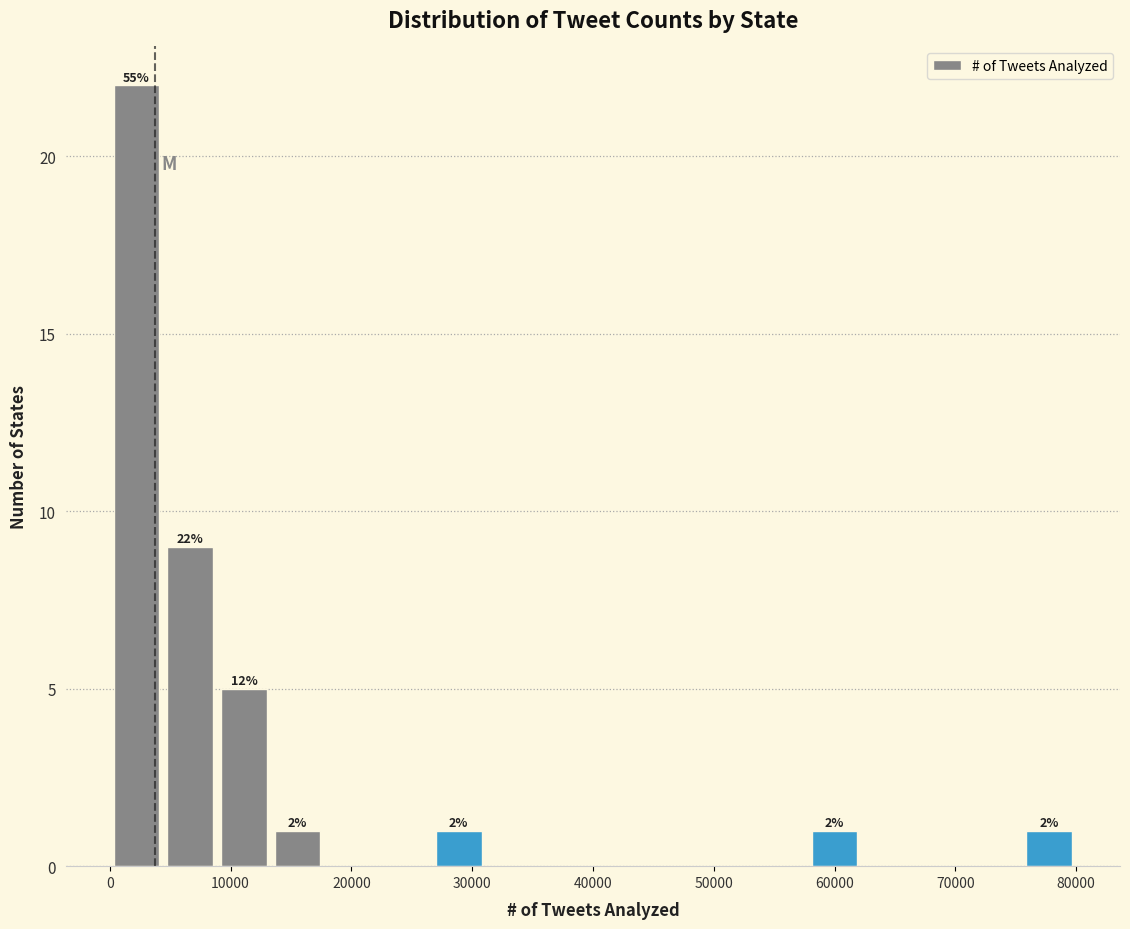

Over which range of the x-axis is the bar tallest?

0 to 4000